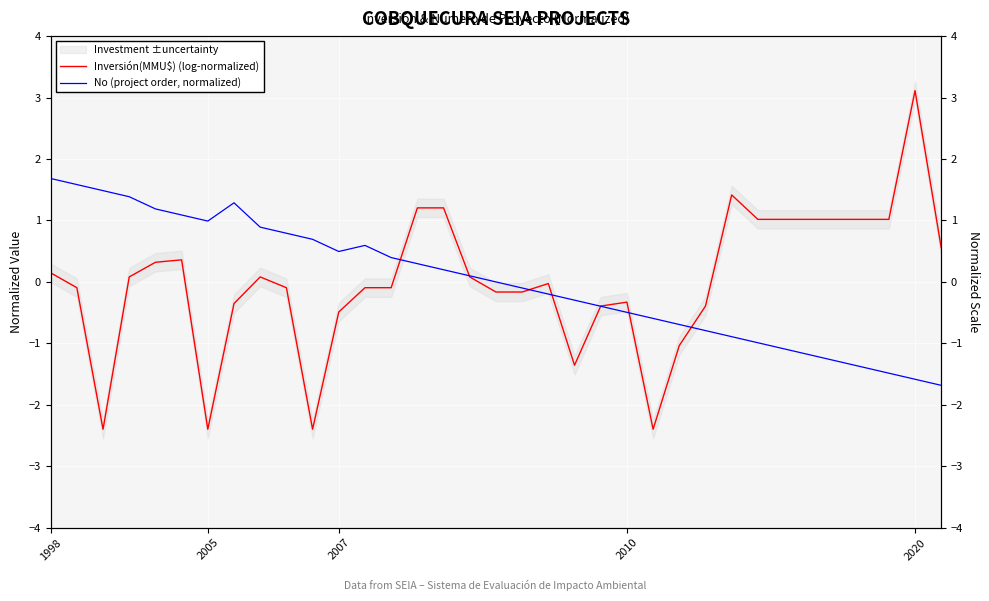

At which label is No (project order, normalized) closest to 0?

17